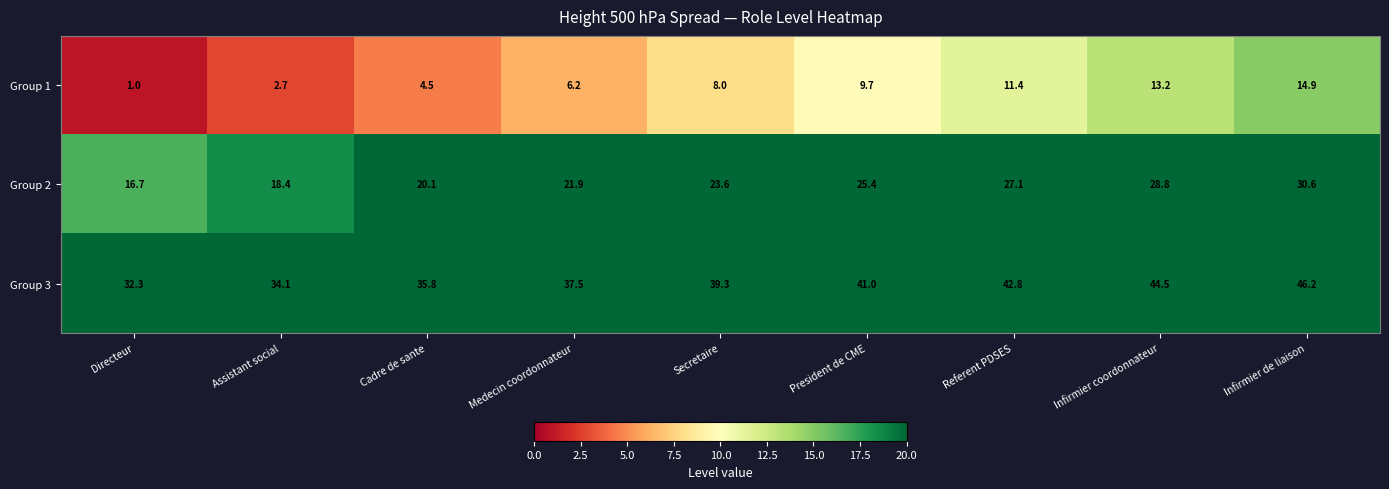

The value of Group 1 at Infirmier de liaison is 24.5. True or false?

False